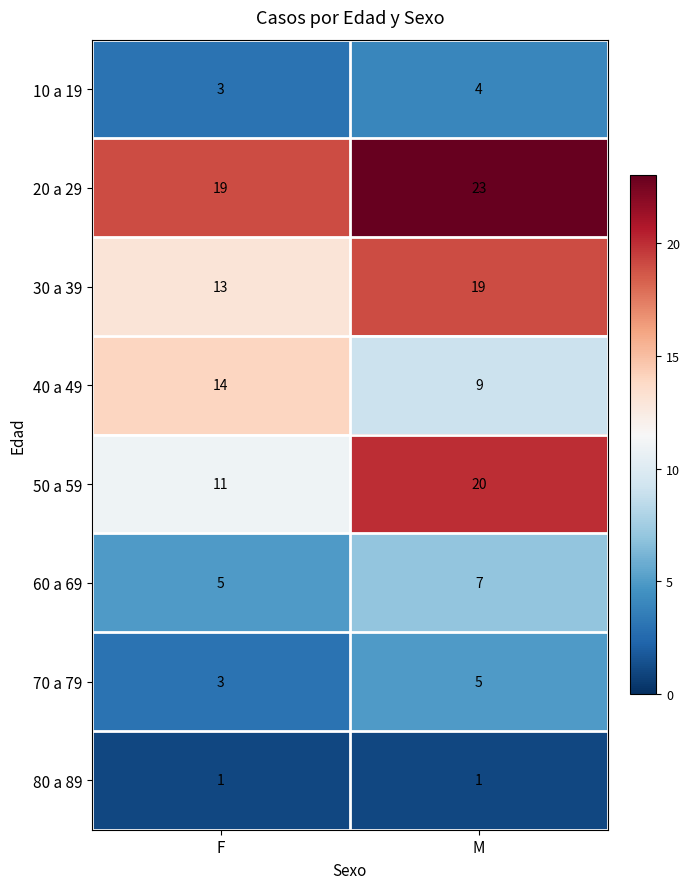

True or false: 80 a 89 has a value of 2 at F.

False